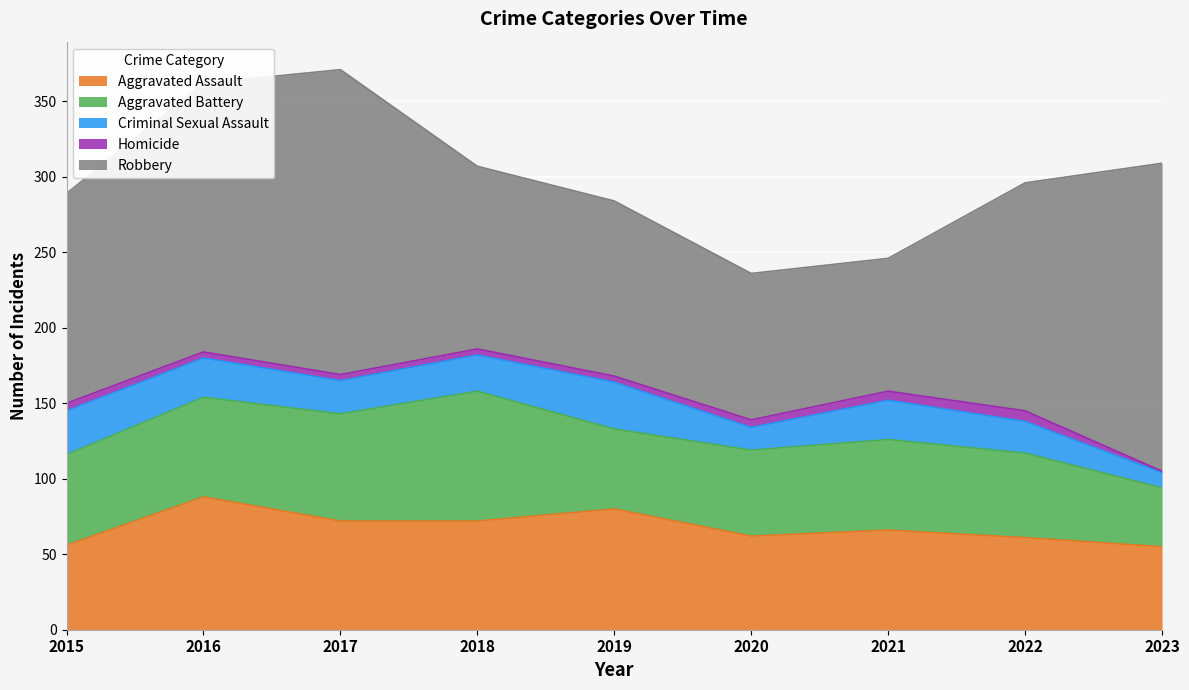

Between 2021 and 2022, which series saw the biggest shift?

Robbery